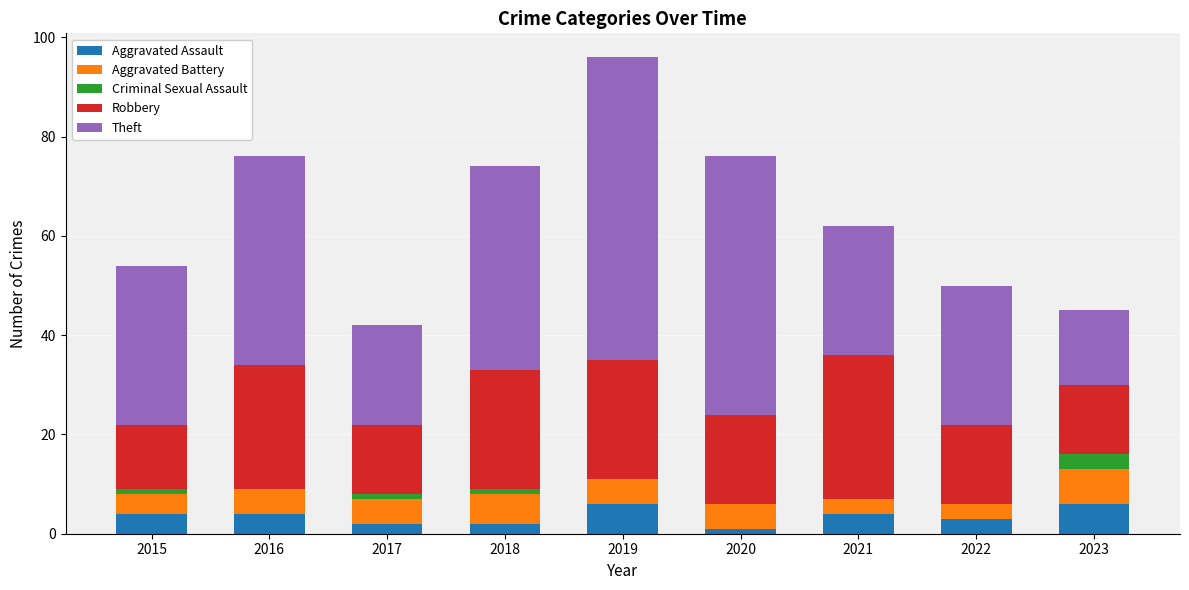

How many categories are shown in the chart?

9